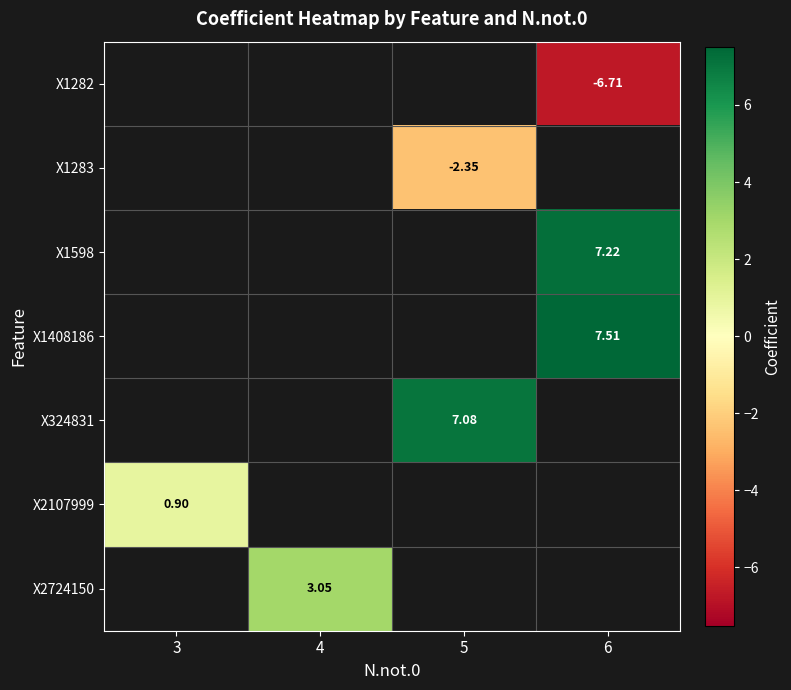

Which label corresponds to the smallest value in the chart?

6